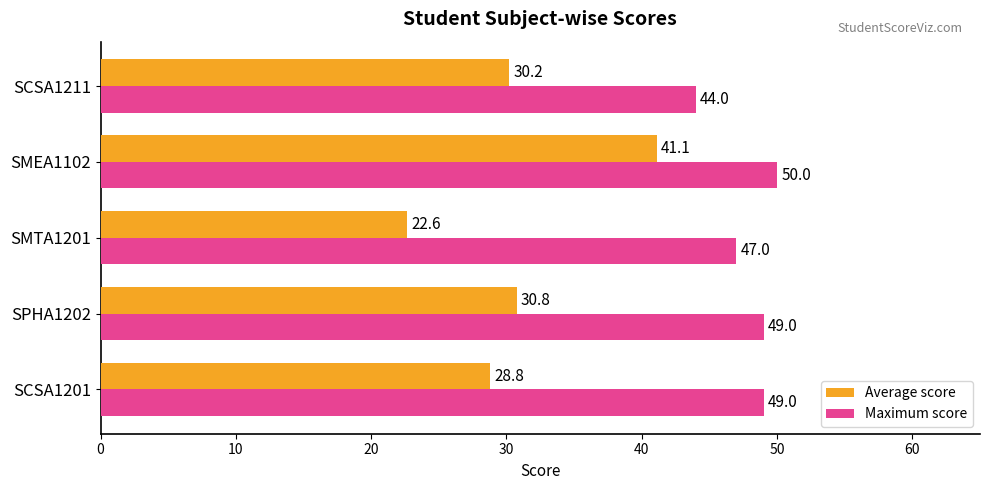

At how many categories does at least one series exceed 37?

5